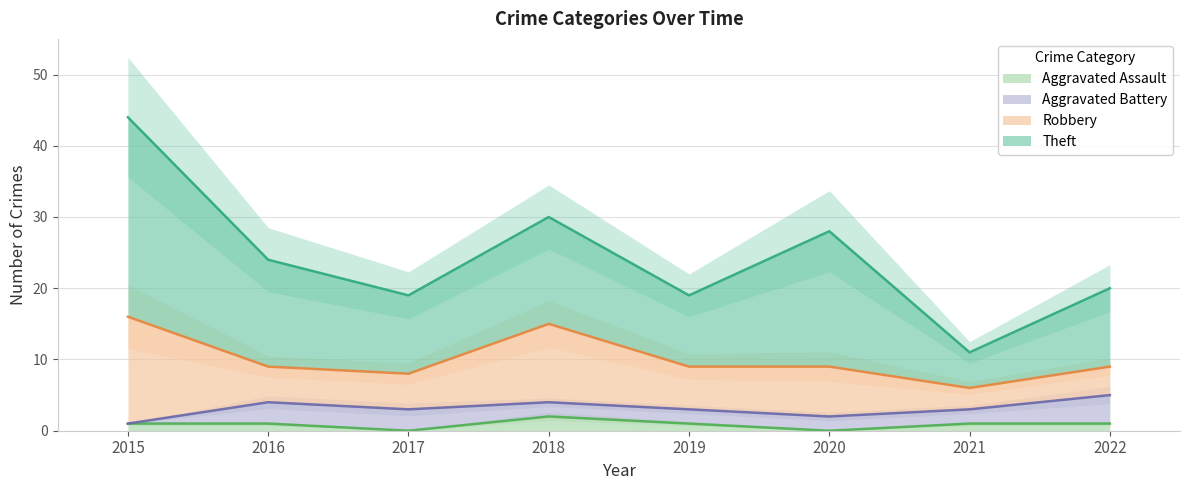

At which category does the chart reach its minimum across all series?

2017